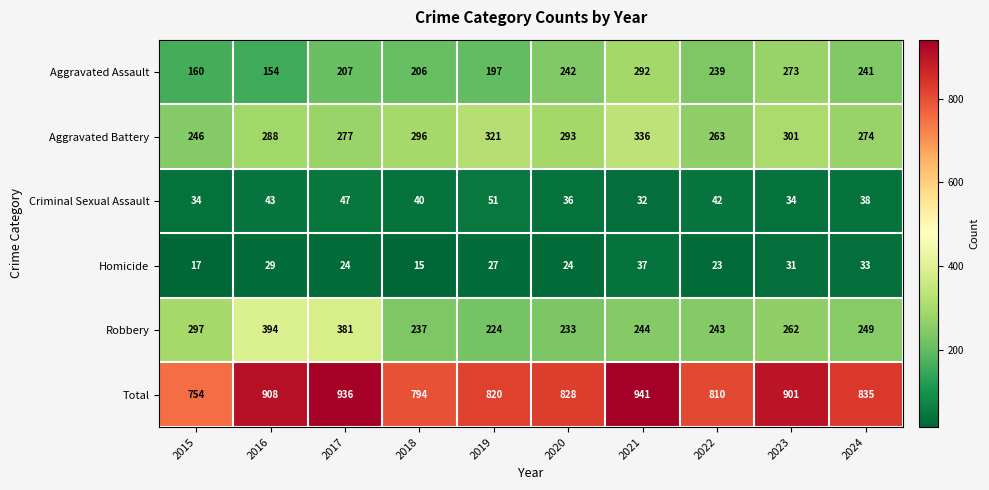

Which series changed the most between 2017 and 2019?

Robbery